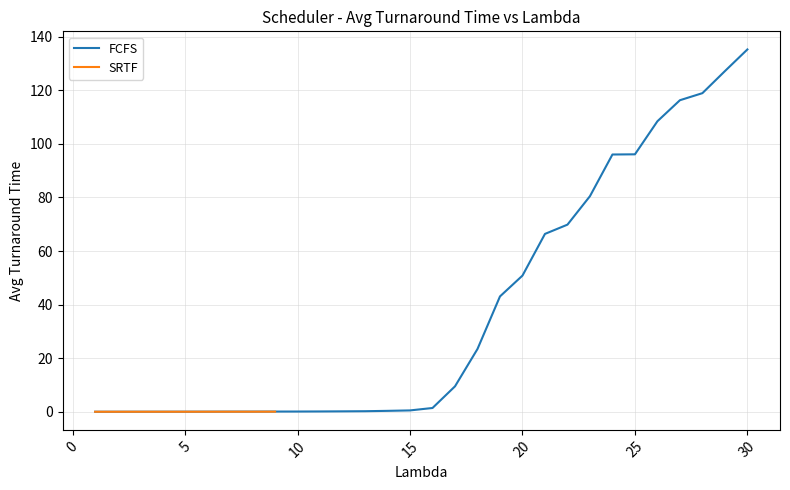

Which category has the lowest value across all series?

1